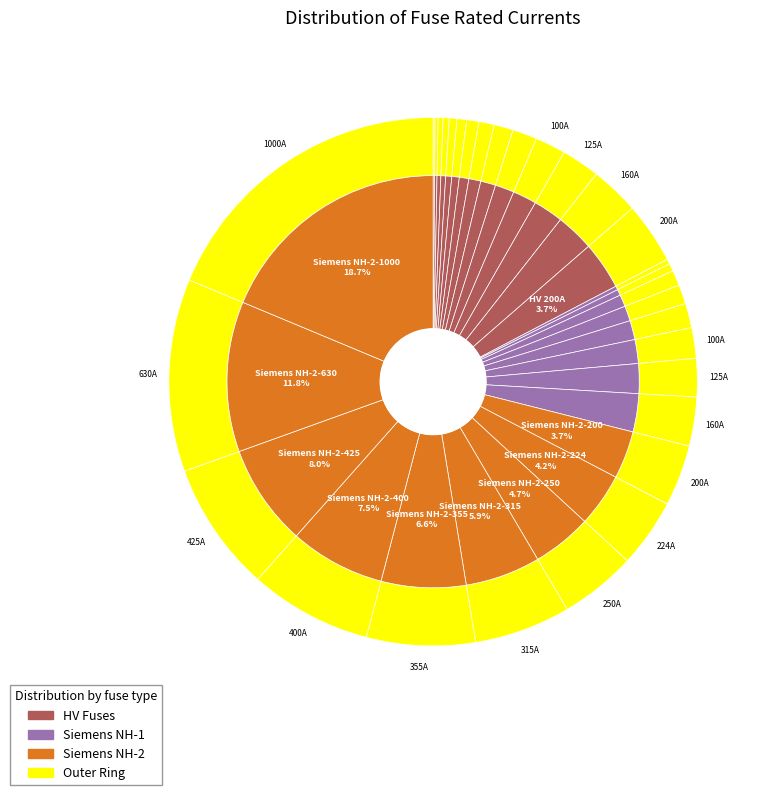

True or false: Siemens NH-1-16 accounts for 0% of the total.

True